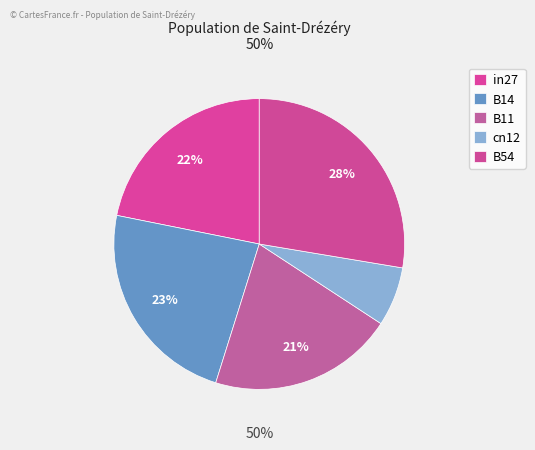

Combined, do B14 and B54 account for over 50%?

Yes